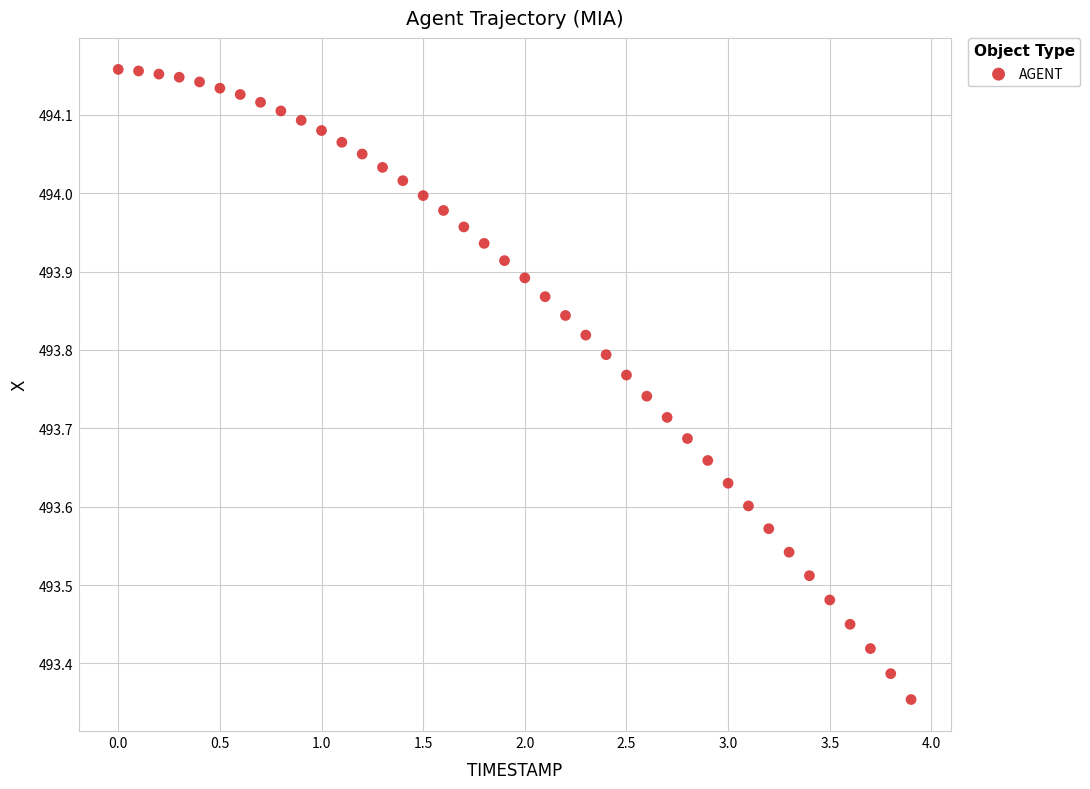

What is the range of X values (max minus min)?

3.9